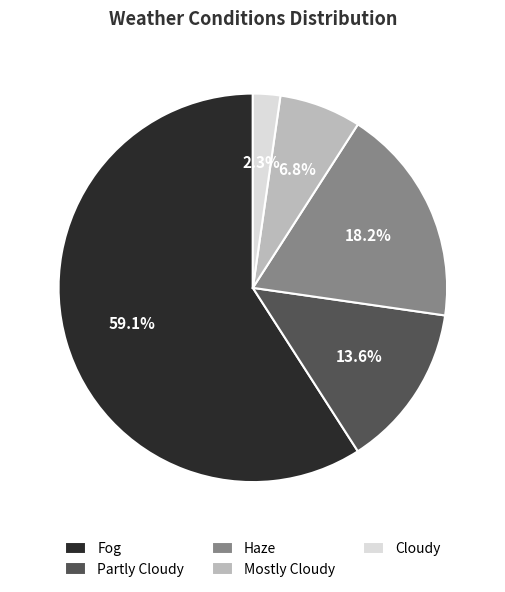

What is the majority slice?

Fog